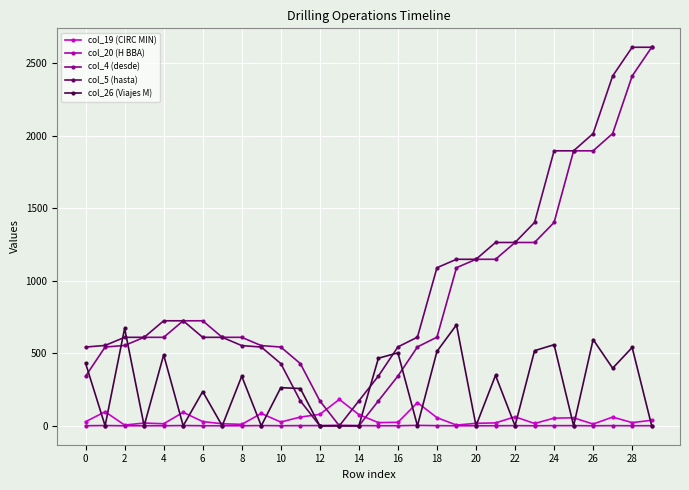

True or false: col_26 (Viajes M) has more than 0 points higher than both neighbors.

True